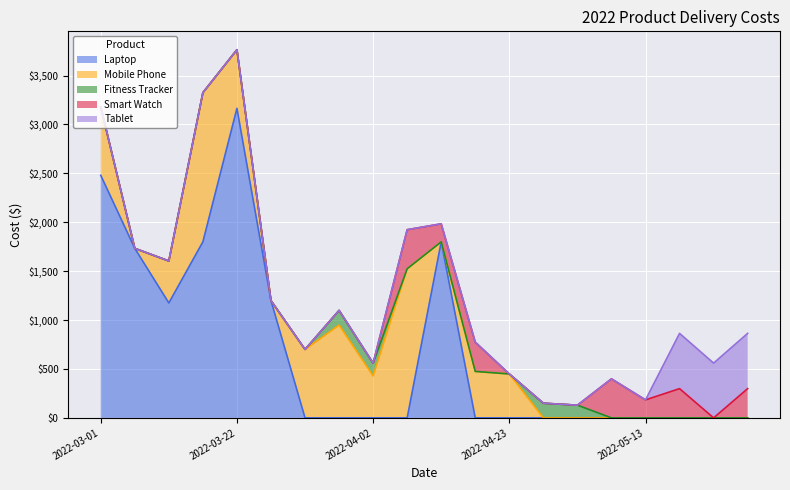

Reading right to left, list all the values displayed in this chart.

Laptop: 2022-05-19=0.0	2022-05-17=0.0	2022-05-15=0.0	2022-05-13=0.0	2022-05-07=0.0	2022-05-04=0.0	2022-04-27=0.0	2022-04-23=0.0	2022-04-17=0.0	2022-04-11=1800.0	2022-04-05=0.0	2022-04-02=0.0	2022-03-29=0.0	2022-03-28=0.0	2022-03-25=1199.0	2022-03-22=3165.0	2022-03-19=1800.0	2022-03-17=1175.0	2022-03-15=1733.0	2022-03-01=2479.9
Mobile Phone: 2022-05-19=0.0	2022-05-17=0.0	2022-05-15=0.0	2022-05-13=0.0	2022-05-07=0.0	2022-05-04=0.0	2022-04-27=0.0	2022-04-23=449.0	2022-04-17=475.0	2022-04-11=0.0	2022-04-05=1525.0	2022-04-02=429.0	2022-03-29=949.0	2022-03-28=700.0	2022-03-25=0.0	2022-03-22=599.0	2022-03-19=1525.0	2022-03-17=429.0	2022-03-15=0.0	2022-03-01=700.0
Fitness Tracker: 2022-05-19=0.0	2022-05-17=0.0	2022-05-15=0.0	2022-05-13=0.0	2022-05-07=0.0	2022-05-04=129.9	2022-04-27=149.9	2022-04-23=0.0	2022-04-17=0.0	2022-04-11=0.0	2022-04-05=0.0	2022-04-02=129.9	2022-03-29=149.9	2022-03-28=0.0	2022-03-25=0.0	2022-03-22=0.0	2022-03-19=0.0	2022-03-17=0.0	2022-03-15=0.0	2022-03-01=0.0
Smart Watch: 2022-05-19=299.0	2022-05-17=0.0	2022-05-15=299.0	2022-05-13=183.9	2022-05-07=399.0	2022-05-04=0.0	2022-04-27=0.0	2022-04-23=0.0	2022-04-17=299.0	2022-04-11=183.9	2022-04-05=399.0	2022-04-02=0.0	2022-03-29=0.0	2022-03-28=0.0	2022-03-25=0.0	2022-03-22=0.0	2022-03-19=0.0	2022-03-17=0.0	2022-03-15=0.0	2022-03-01=0.0
Tablet: 2022-05-19=565.0	2022-05-17=560.0	2022-05-15=565.0	2022-05-13=0.0	2022-05-07=0.0	2022-05-04=0.0	2022-04-27=0.0	2022-04-23=0.0	2022-04-17=0.0	2022-04-11=0.0	2022-04-05=0.0	2022-04-02=0.0	2022-03-29=0.0	2022-03-28=0.0	2022-03-25=0.0	2022-03-22=0.0	2022-03-19=0.0	2022-03-17=0.0	2022-03-15=0.0	2022-03-01=0.0